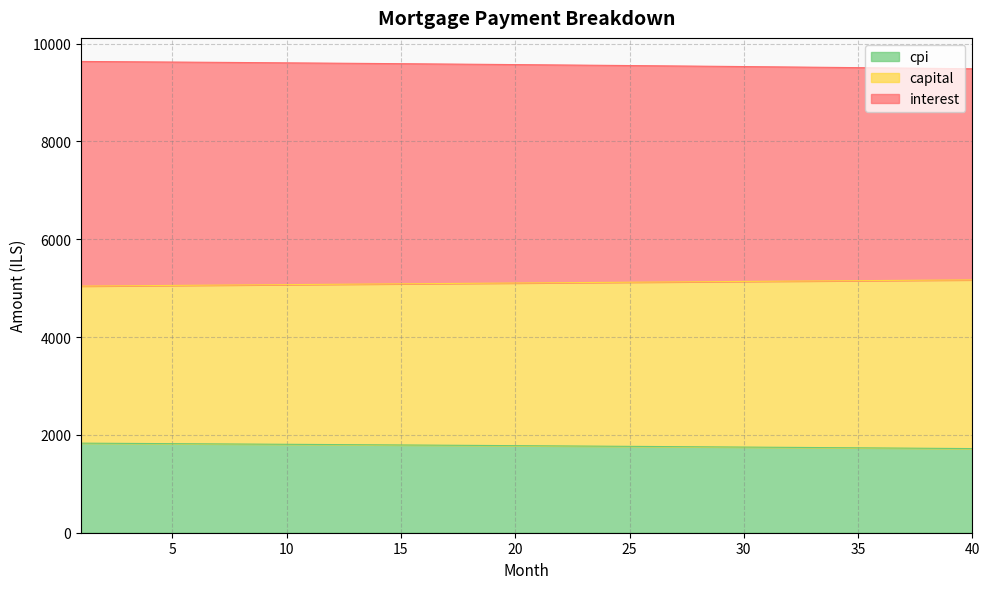

What is the minimum value for cpi?

1719.8